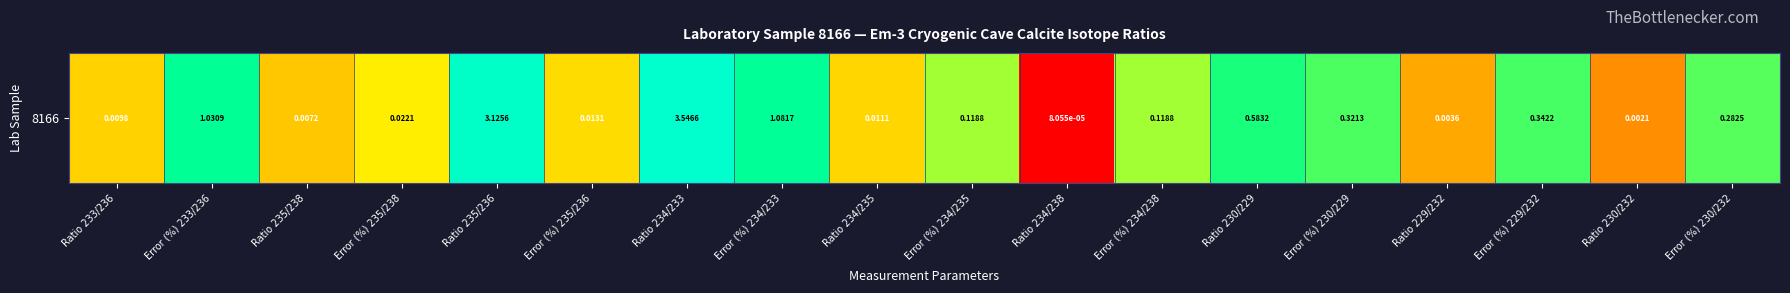

Rank the categories by value from highest to lowest.

Ratio 234/233, Ratio 235/236, Error (%) 234/233, Error (%) 233/236, Ratio 230/229, Error (%) 229/232, Error (%) 230/229, Error (%) 230/232, Error (%) 234/238, Error (%) 234/235, Error (%) 235/238, Error (%) 235/236, Ratio 234/235, Ratio 233/236, Ratio 235/238, Ratio 229/232, Ratio 230/232, Ratio 234/238